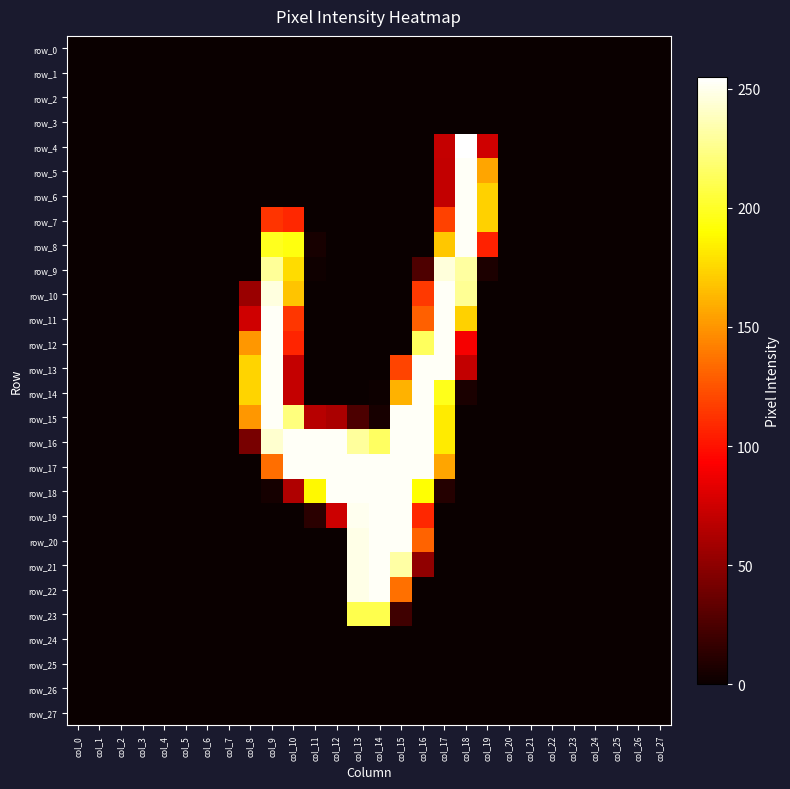

Is it true that row_4 equals 0 at col_25?

True